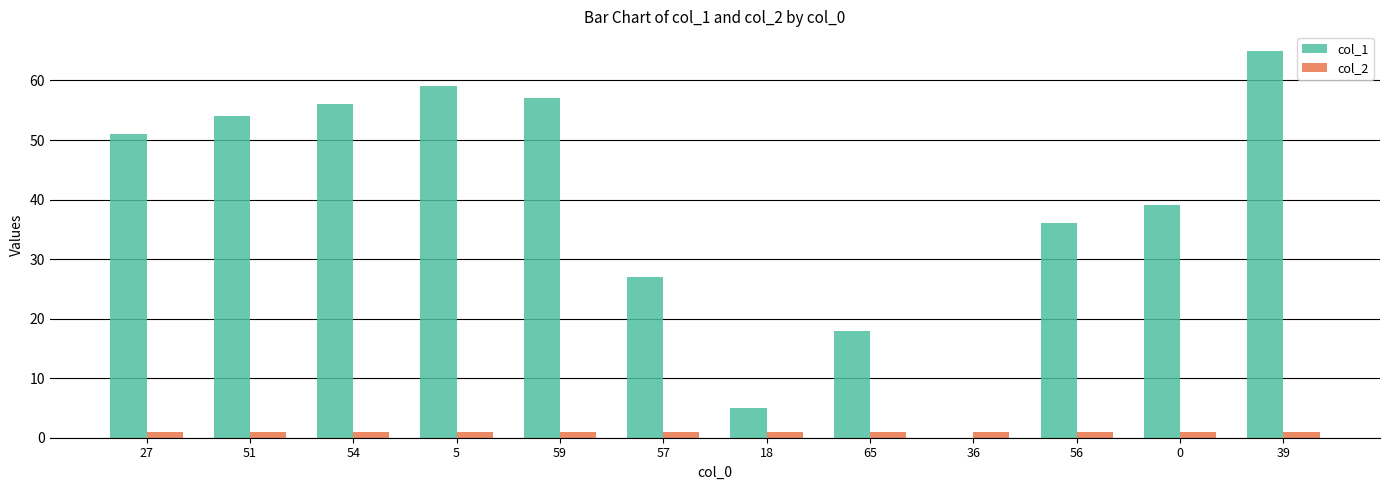

Reading right to left, list all the values displayed in this chart.

col_1: 39=65	0=39	56=36	36=0	65=18	18=5	57=27	59=57	5=59	54=56	51=54	27=51
col_2: 39=1	0=1	56=1	36=1	65=1	18=1	57=1	59=1	5=1	54=1	51=1	27=1